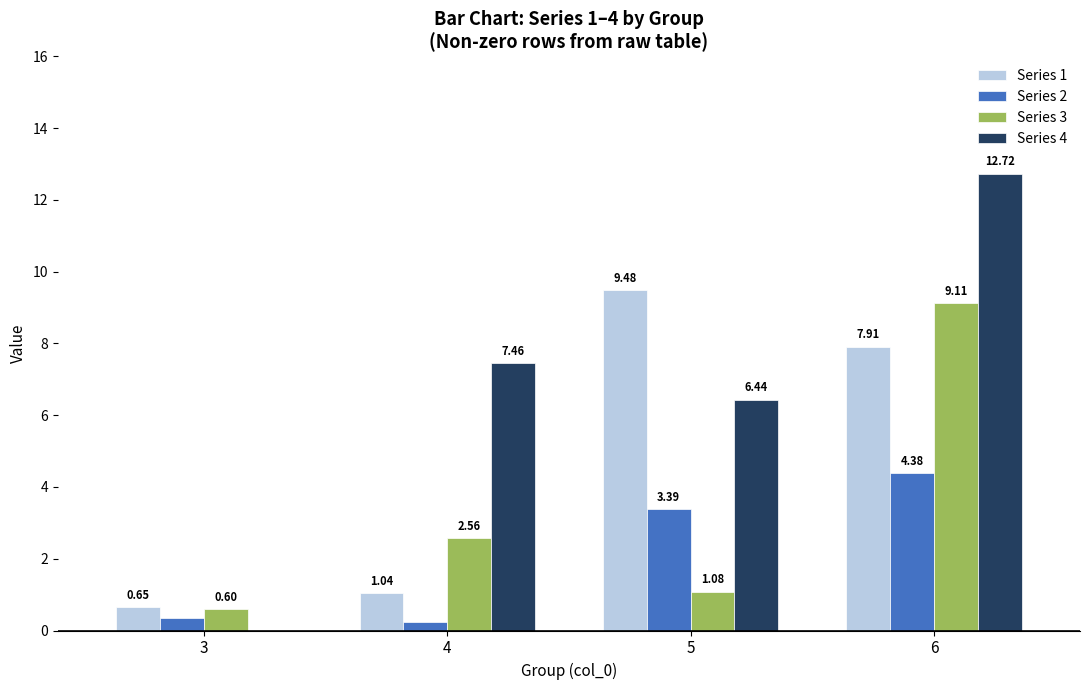

True or false: Series 4 has a value of 3.9 at 5.

False